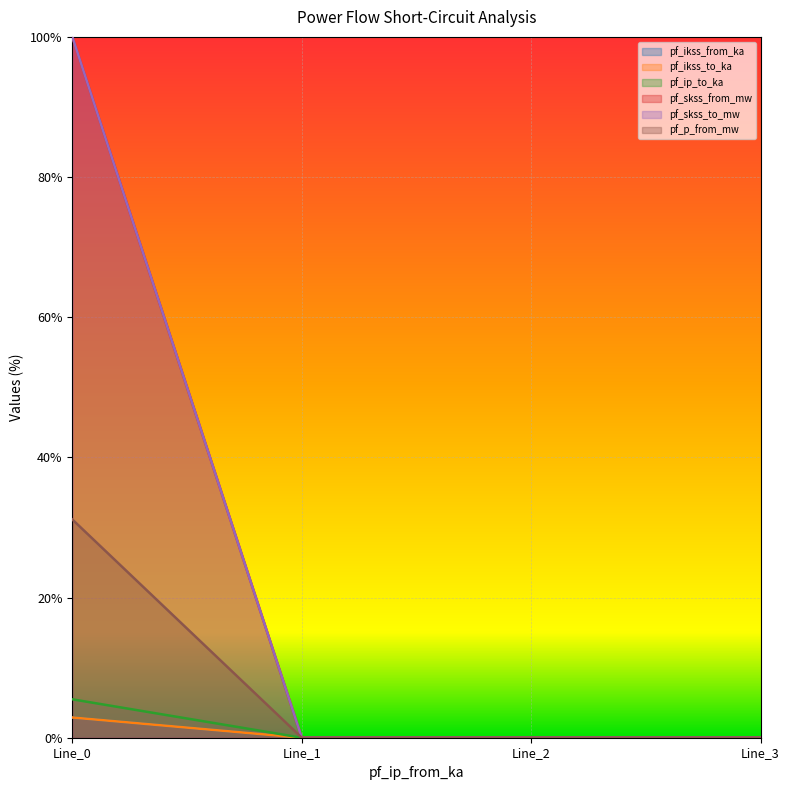

Is the value of pf_skss_to_mw at Line_3 greater than the value of pf_skss_from_mw at Line_0?

No